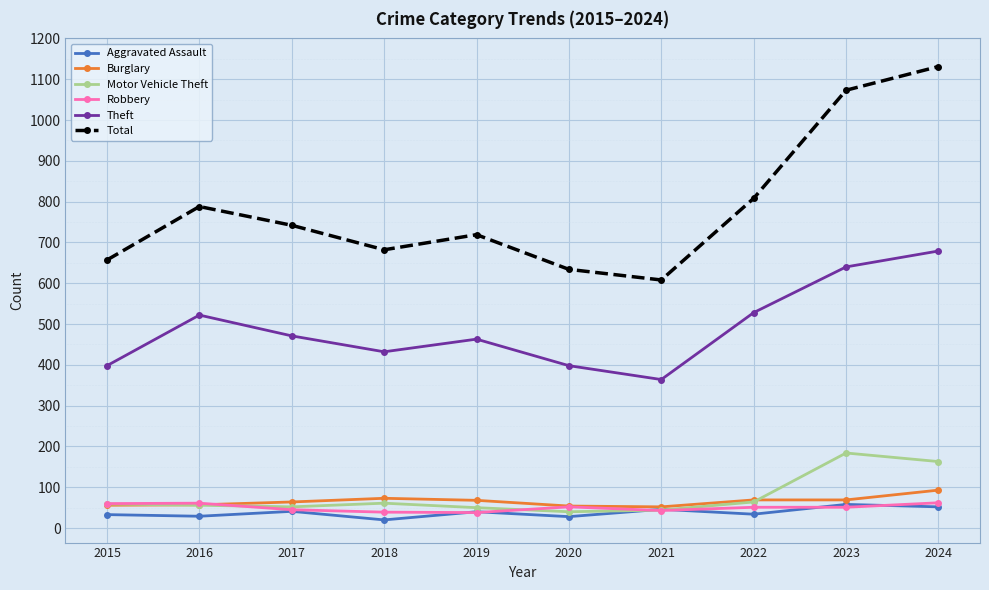

True or false: Theft has more than 0 points higher than both neighbors.

True